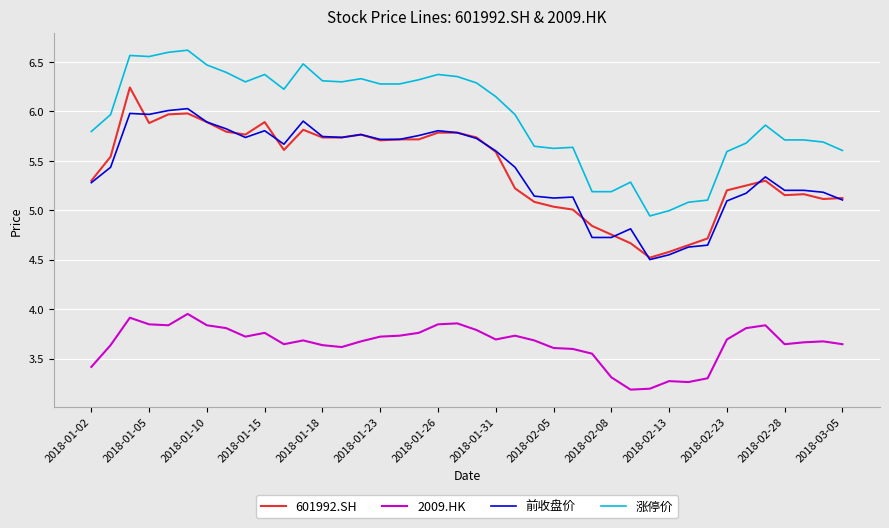

List the series in order of their peak value, highest first.

涨停价, 601992.SH, 前收盘价, 2009.HK